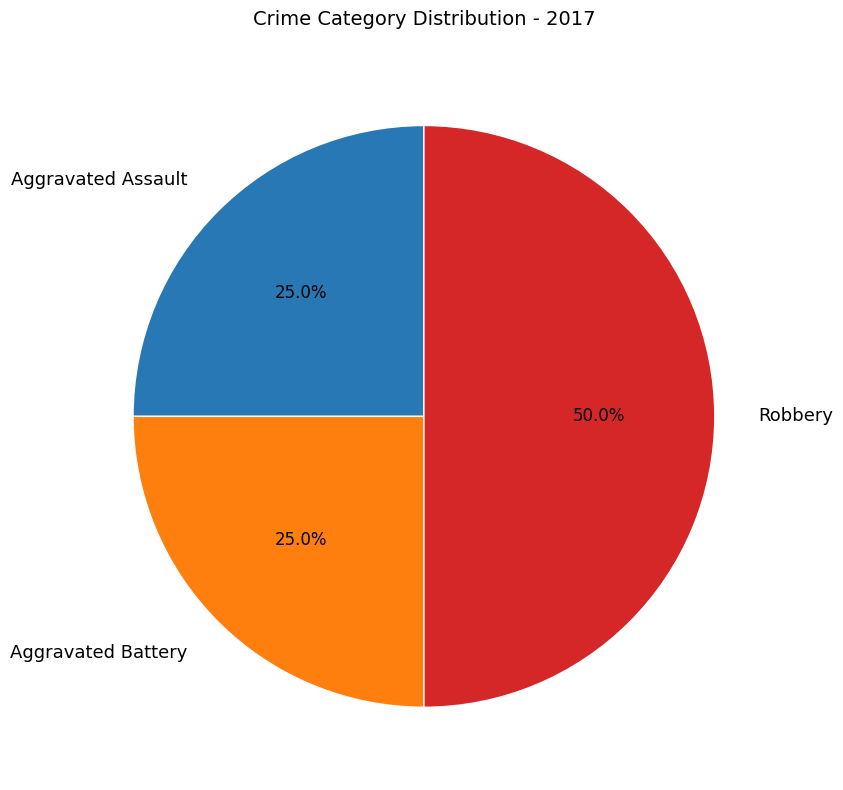

Count the number of slices in the pie.

3